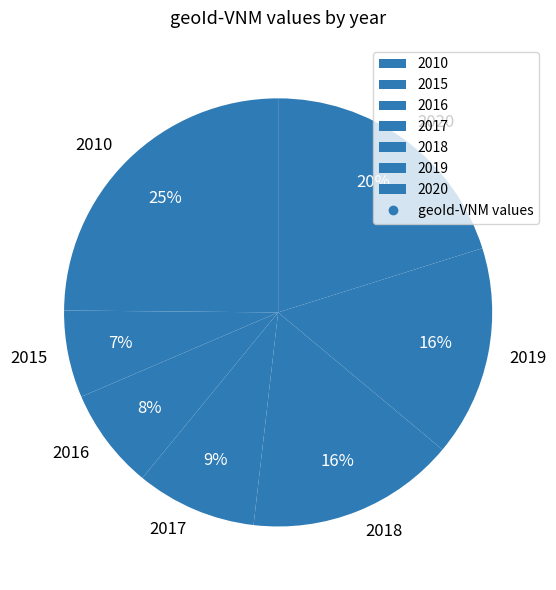

Do 2016 and 2010 together represent more than half of the pie?

No